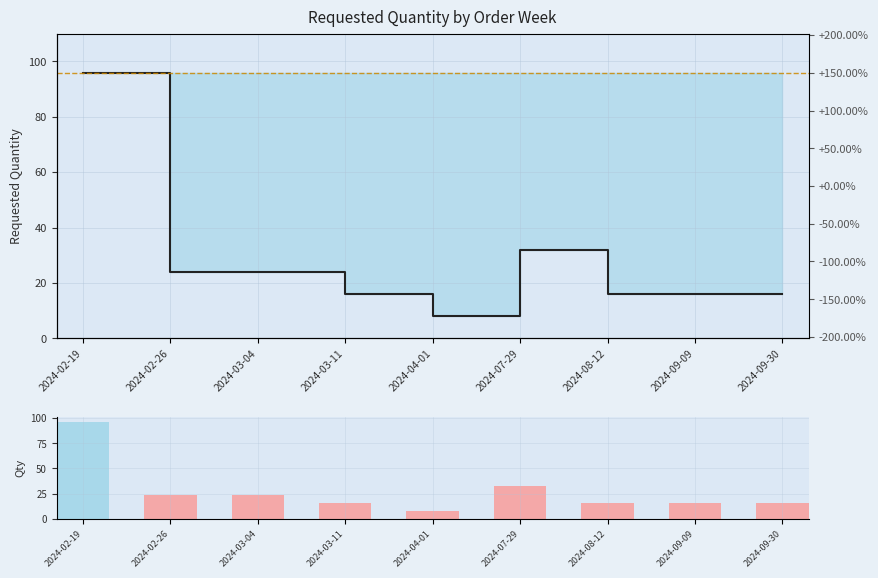

Where is Volume (qty) nearest to the value 52?

2024-07-29